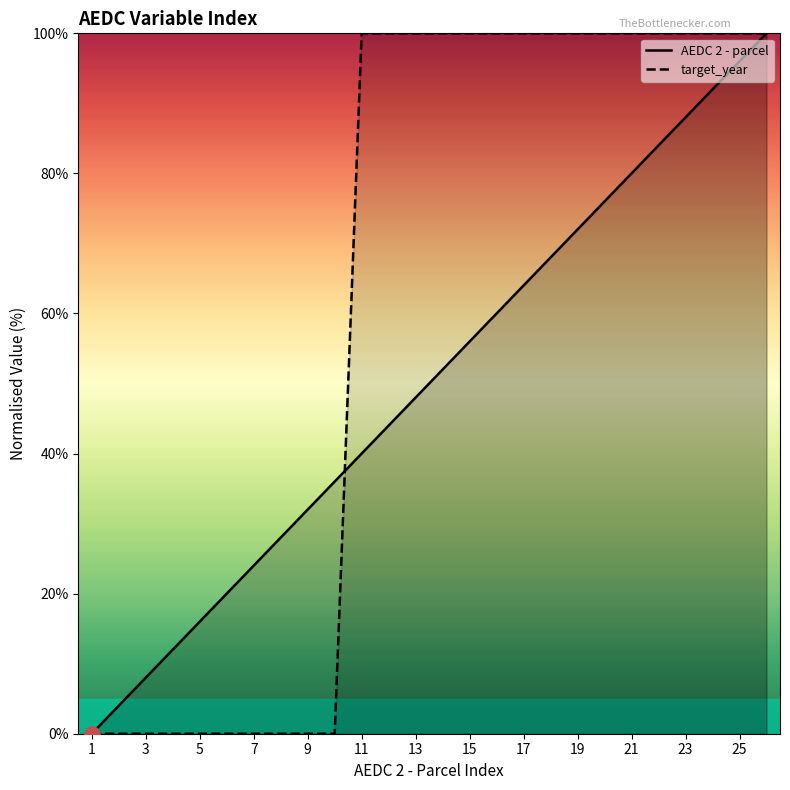

What is the total value across all series at 15?

156.0